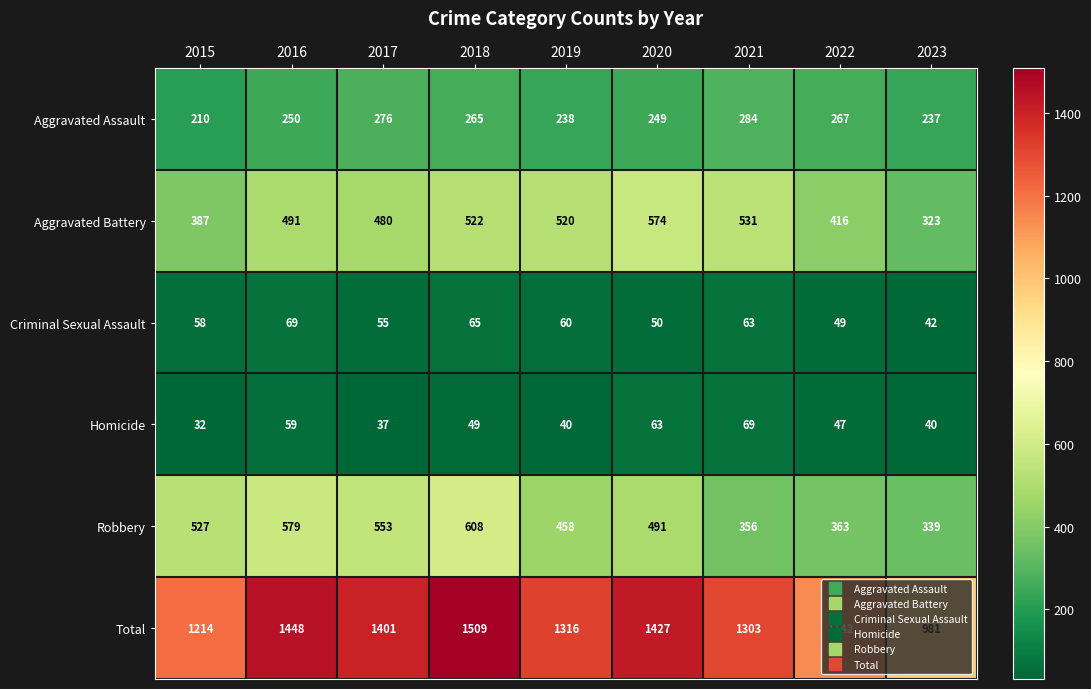

Read the Homicide value at 2022, to the nearest 10.

50